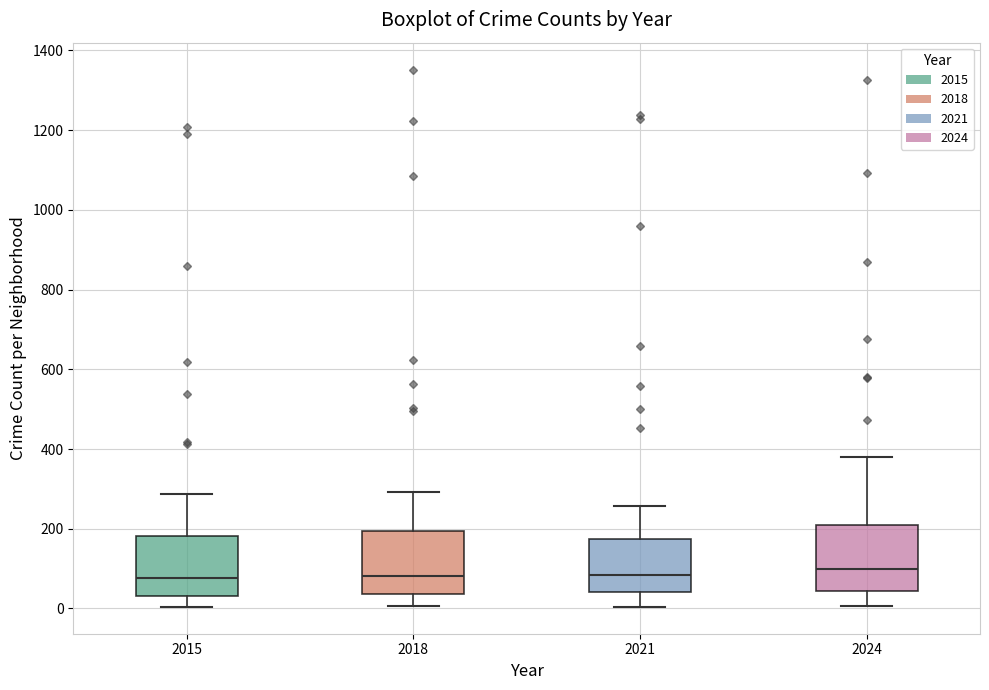

Reading left to right, read every box against the y-axis: the position of its median line, the range the box covers, and the ends of its whiskers. The values are not printed on the chart, so give them approximately, as read against the axis.

2015: median 80, box 40 to 180, whiskers 0 to 280
2018: median 80, box 40 to 200, whiskers 0 to 300
2021: median 80, box 40 to 180, whiskers 0 to 260
2024: median 100, box 40 to 220, whiskers 0 to 380